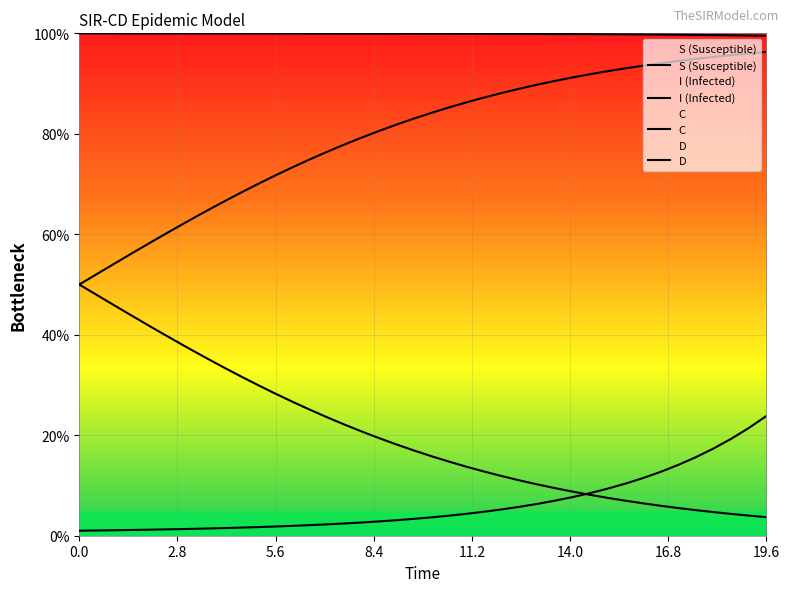

Rank the series by their maximum value, from lowest to highest.

I (Infected), C, D, S (Susceptible)